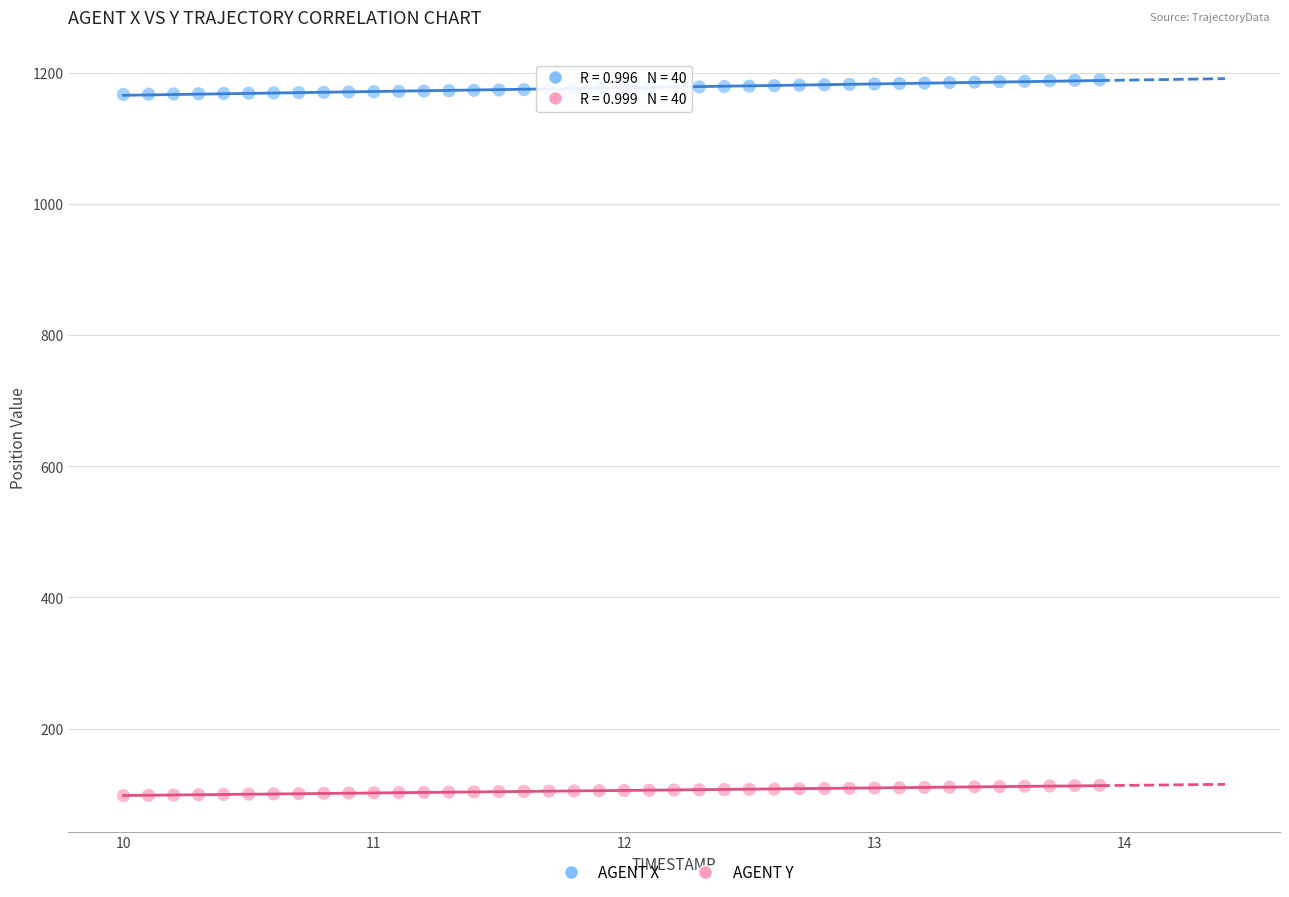

Across all data points, what is the range of Y values (max minus min)?

1091.9